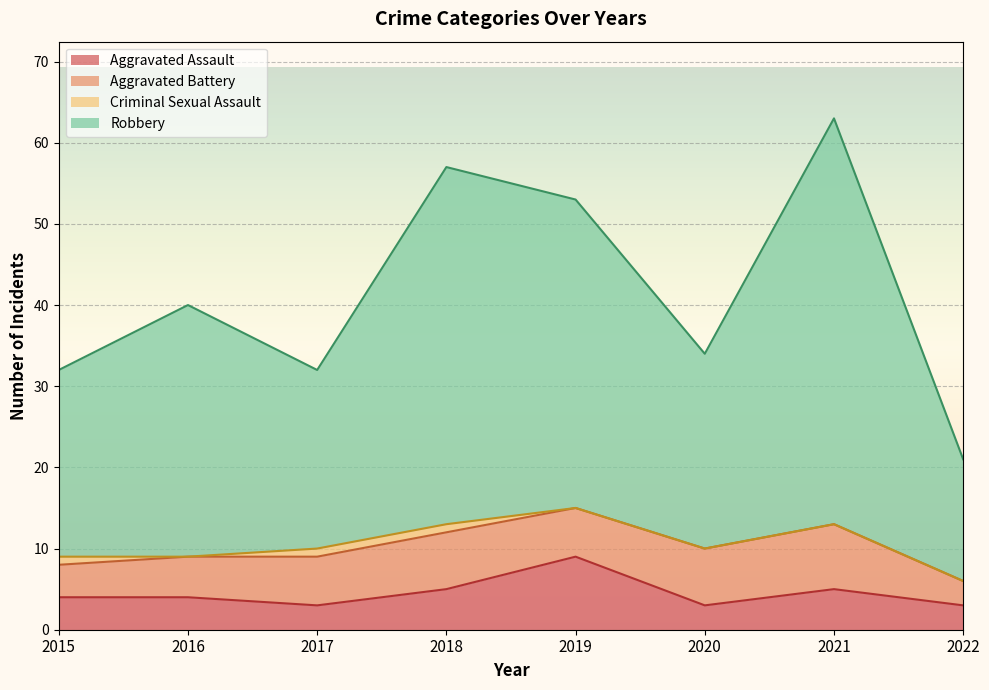

What is the sum of all Aggravated Assault values?

36